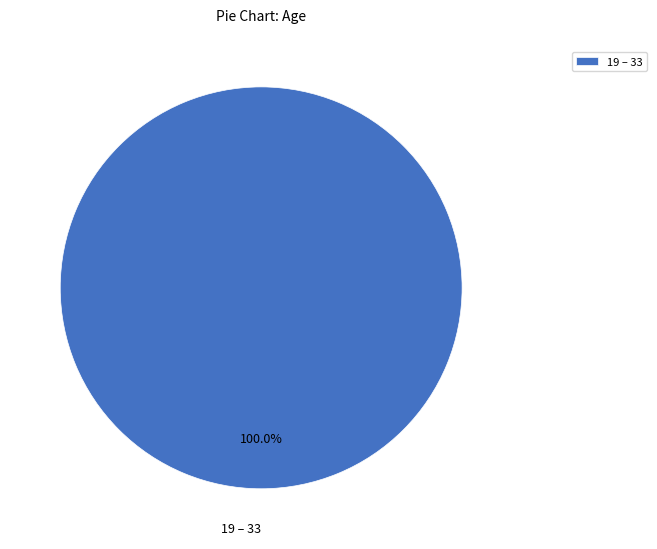

Does any single category account for the majority?

Yes